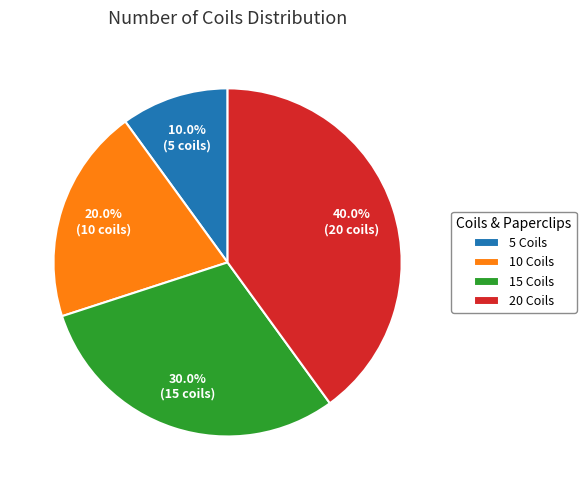

Approximately how many times larger is the value at 20 Coils compared to 5 Coils?

4.0